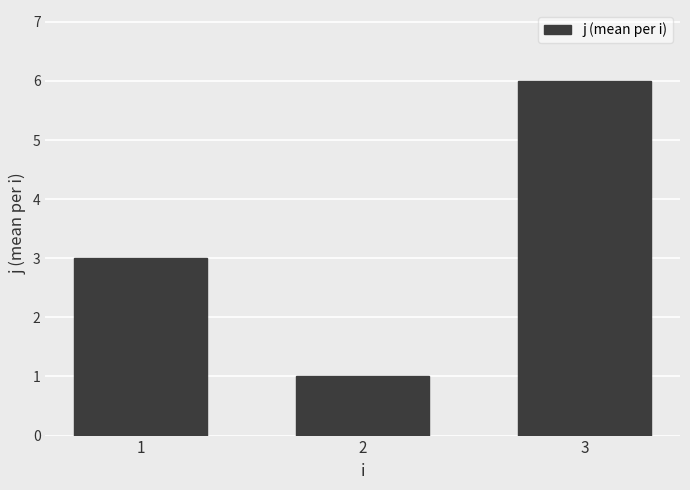

What is the approximate value at 2?

1